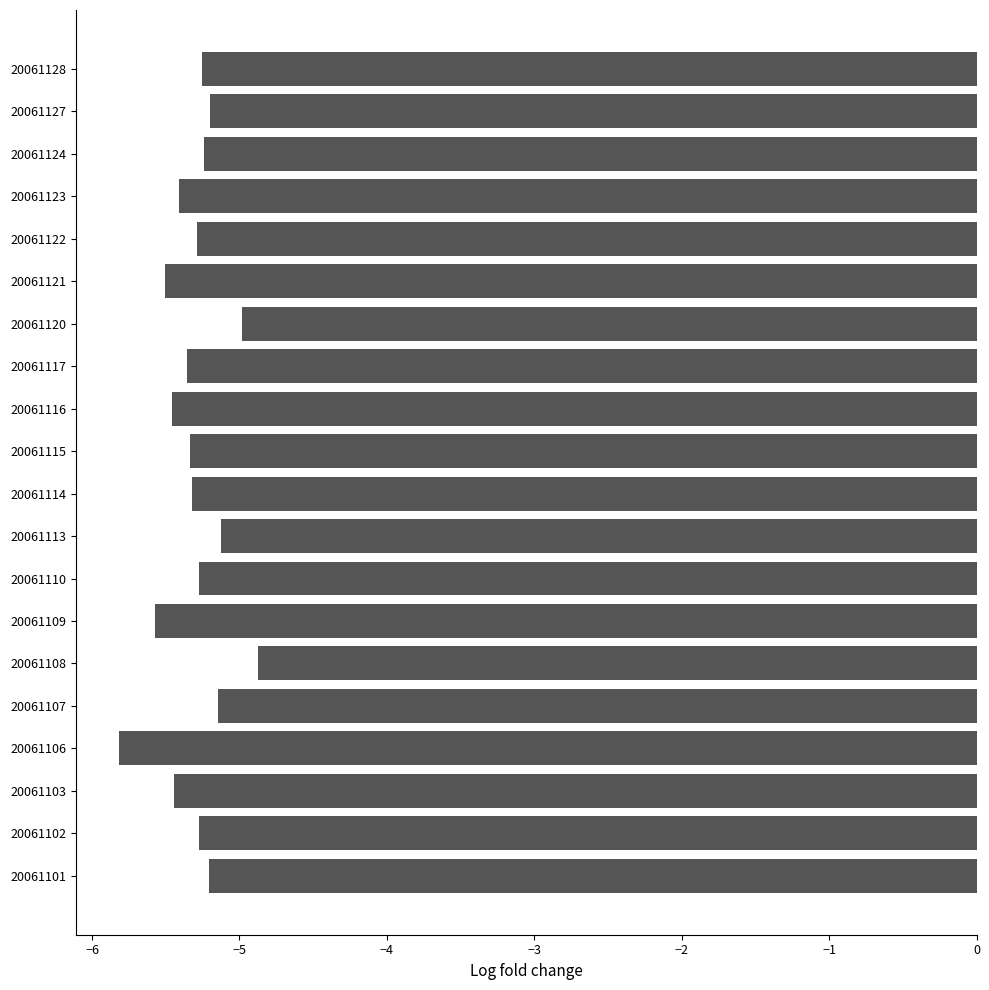

Are the bars grouped side by side (vs. stacked)?

No